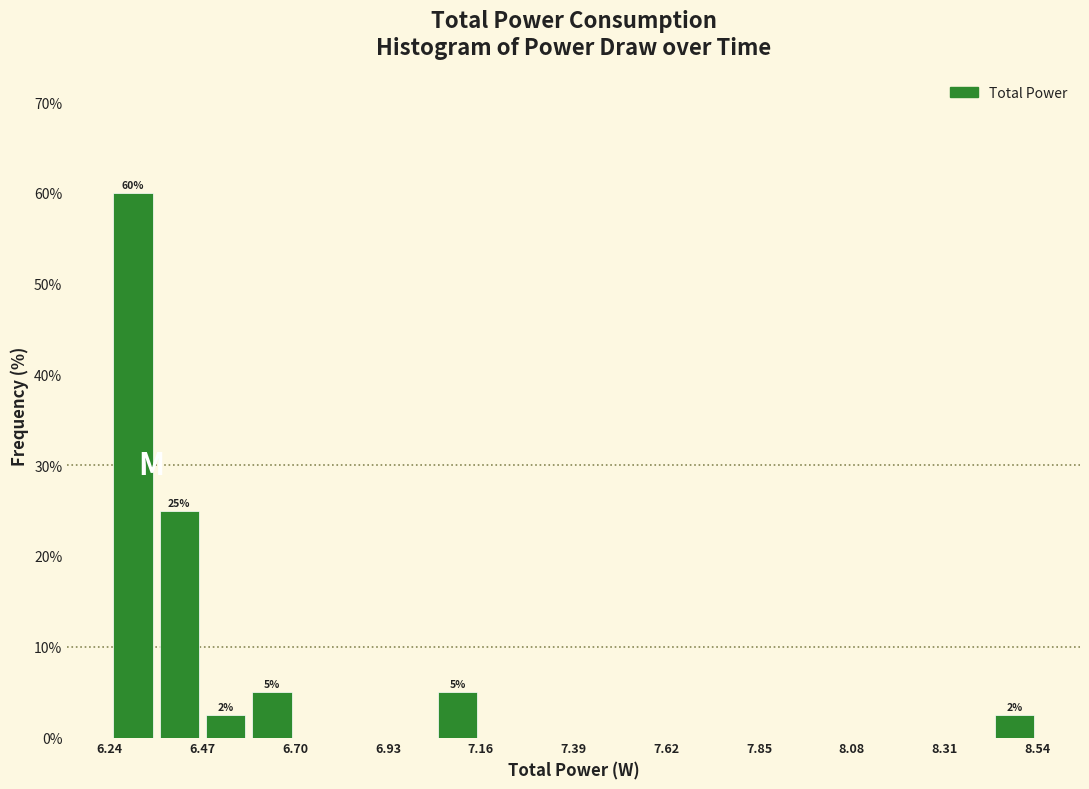

Read against the x-axis, roughly where is the centre of the tallest bar?

6.30